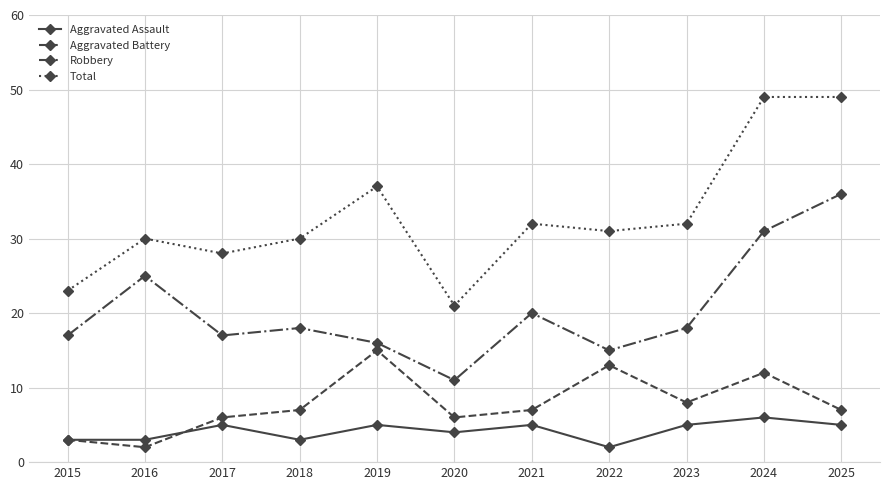

How many interior local valleys does the Total series have?

3